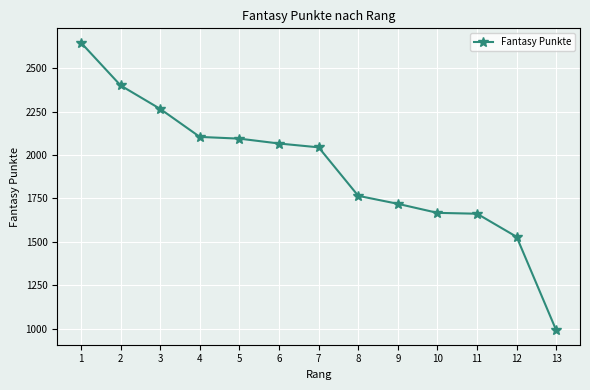

What is the ratio of the value at 4 to the value at 6?

1.0